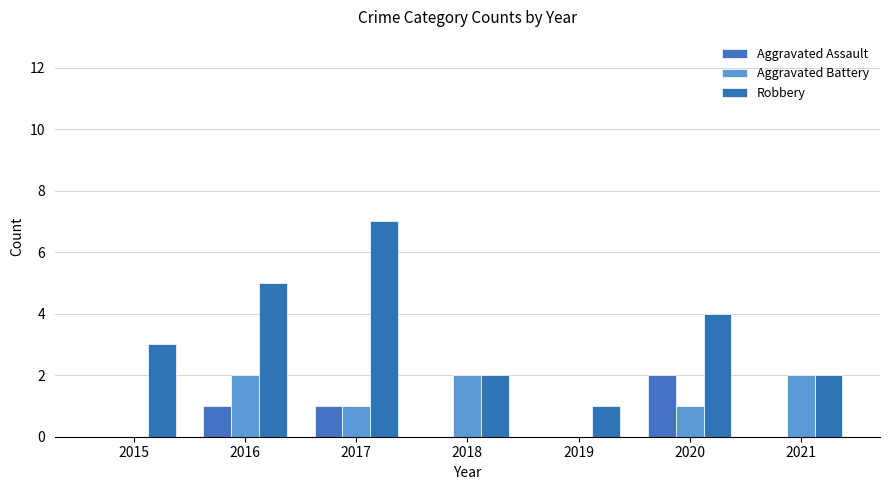

Reading left to right, extract all data points from this chart.

Aggravated Assault: 0	1	1	0	0	2	0
Aggravated Battery: 0	2	1	2	0	1	2
Robbery: 3	5	7	2	1	4	2